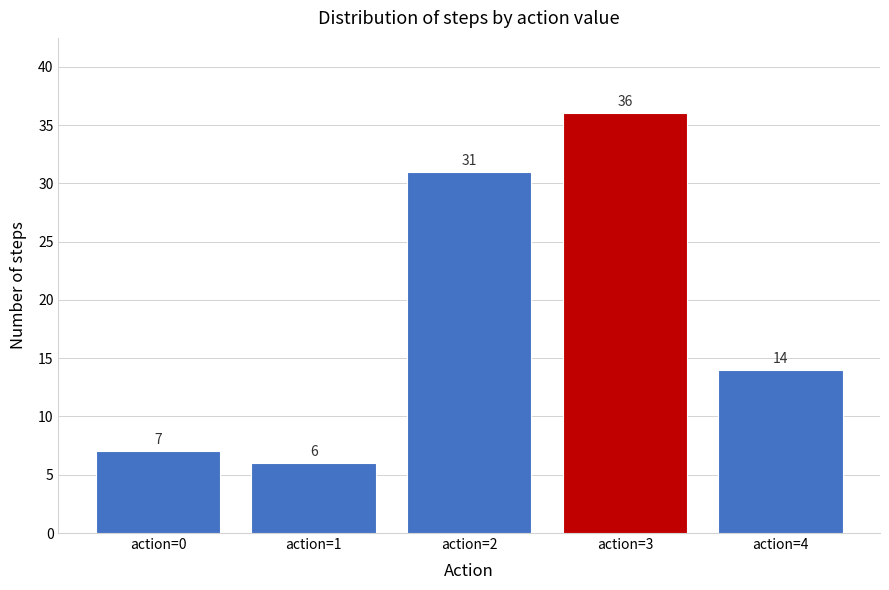

Reading left to right, extract all data points from this chart.

7	6	31	36	14